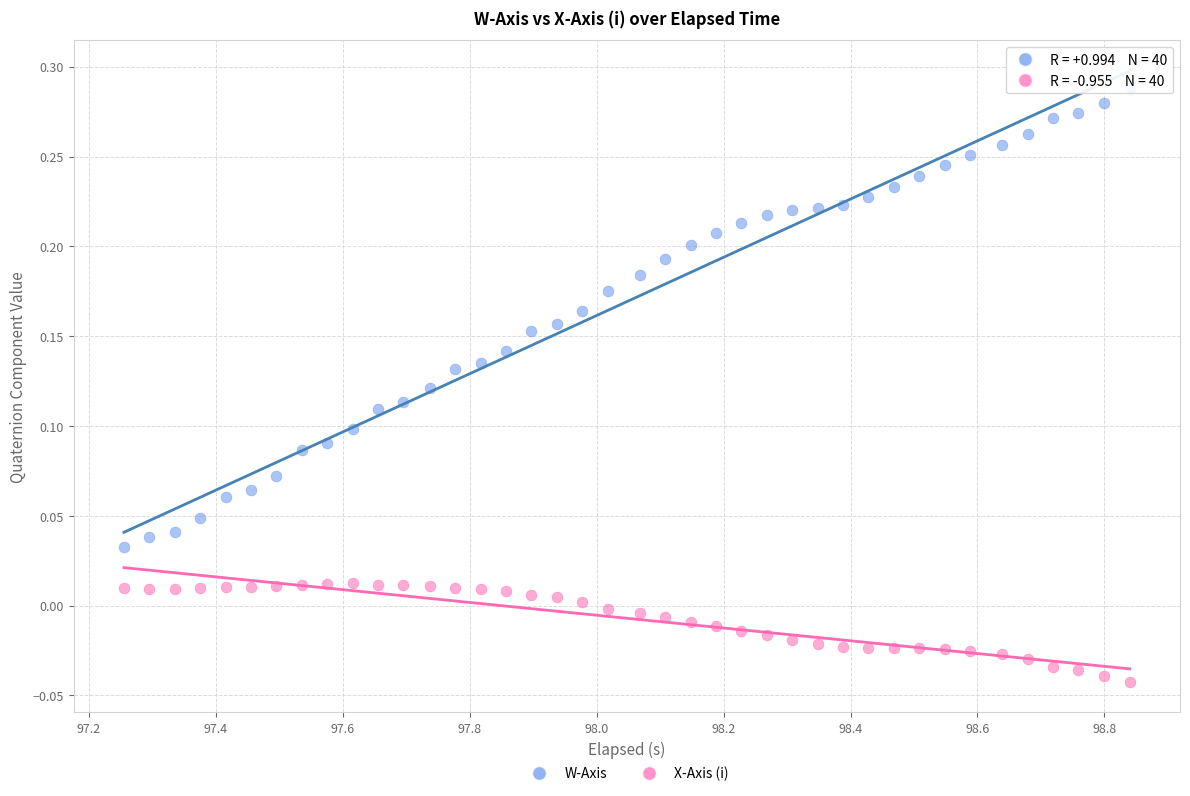

Which series reaches the maximum Y coordinate?

W-Axis